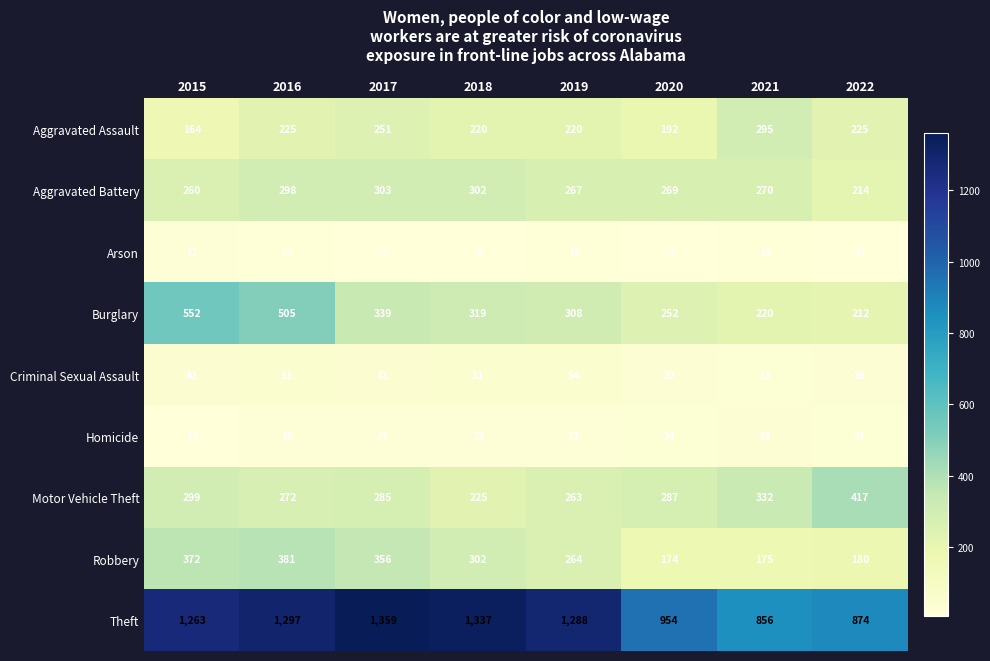

What is the difference between the Aggravated Assault values at 2016 and 2021?

70